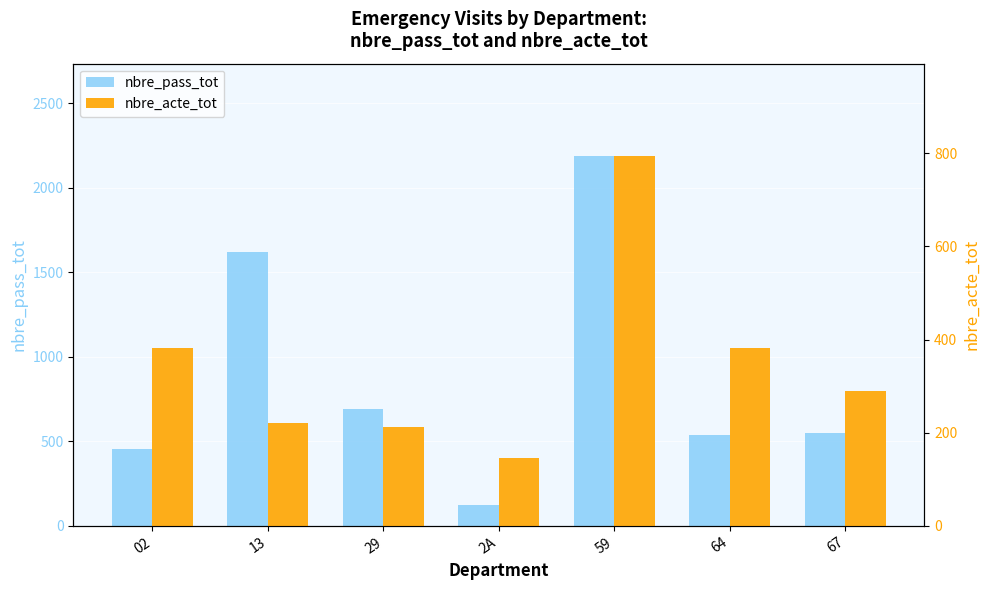

The value of nbre_pass_tot at 13 is 2563. True or false?

False